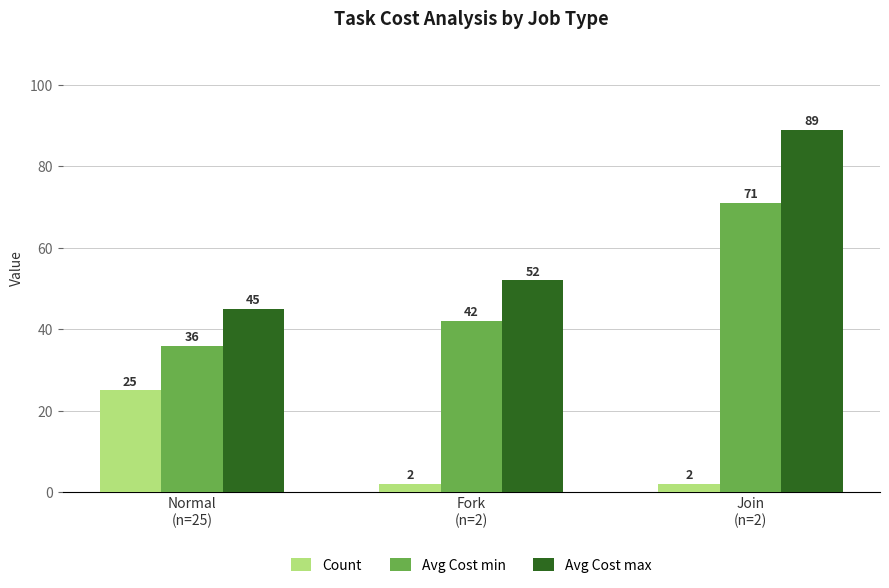

What position from the left is Normal
(n=25)?

1